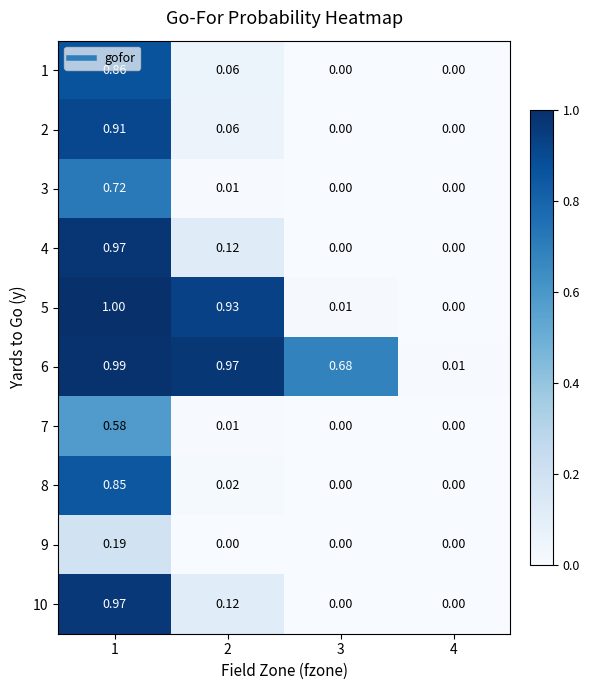

Is the value of 2 at 2 greater than the value of 6 at 1?

No